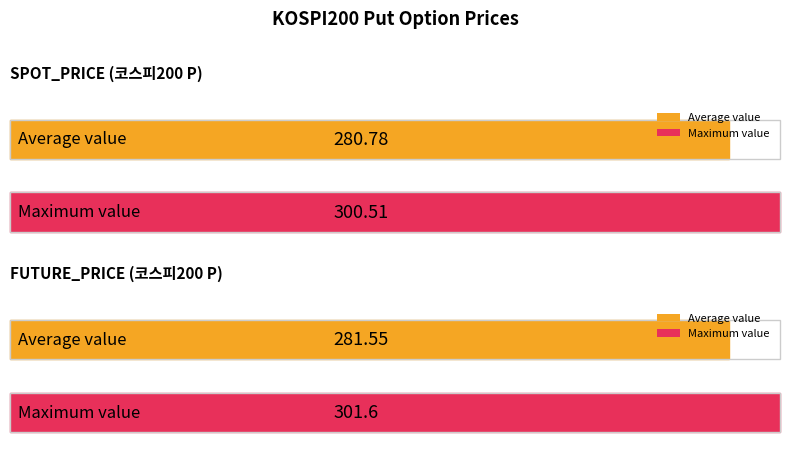

How many series are shown in this chart?

2